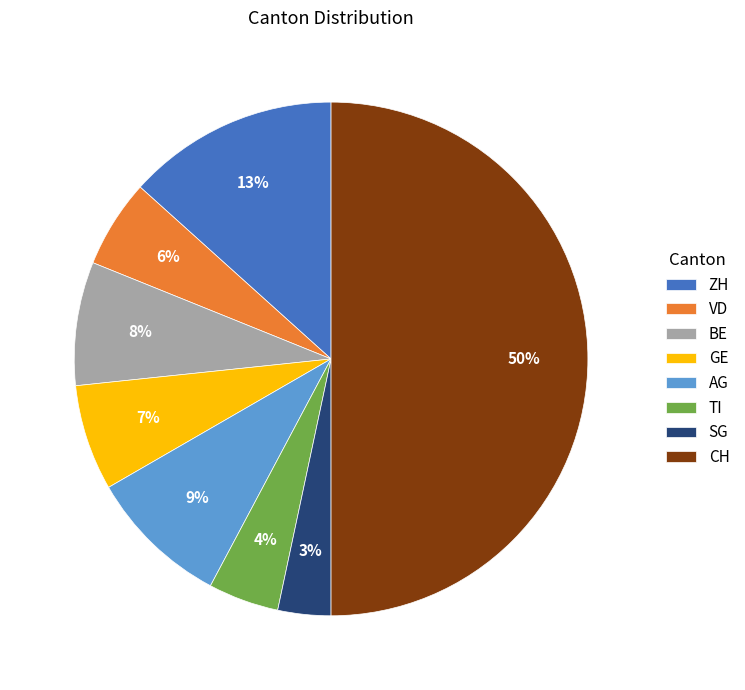

Is BE the majority of the pie?

No